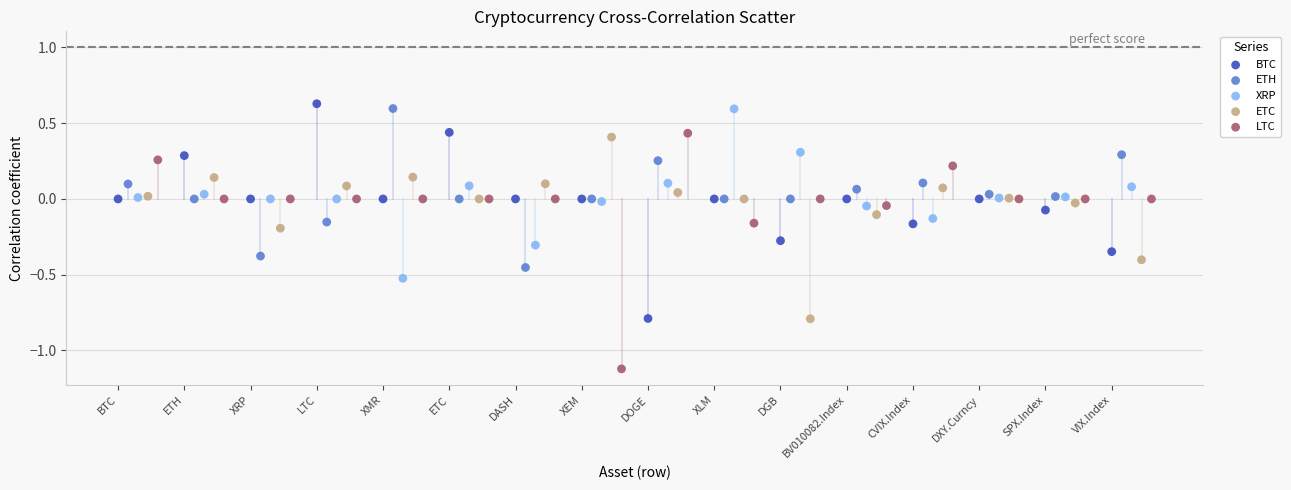

Which series reaches the minimum Y coordinate?

LTC